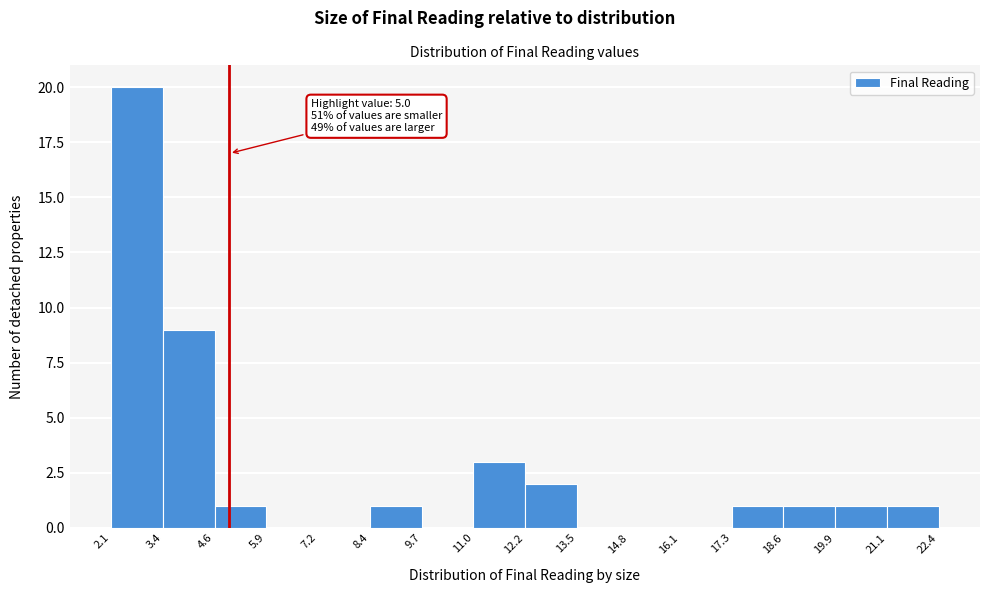

Which range on the x-axis has the tallest bar?

2.1 to 3.4